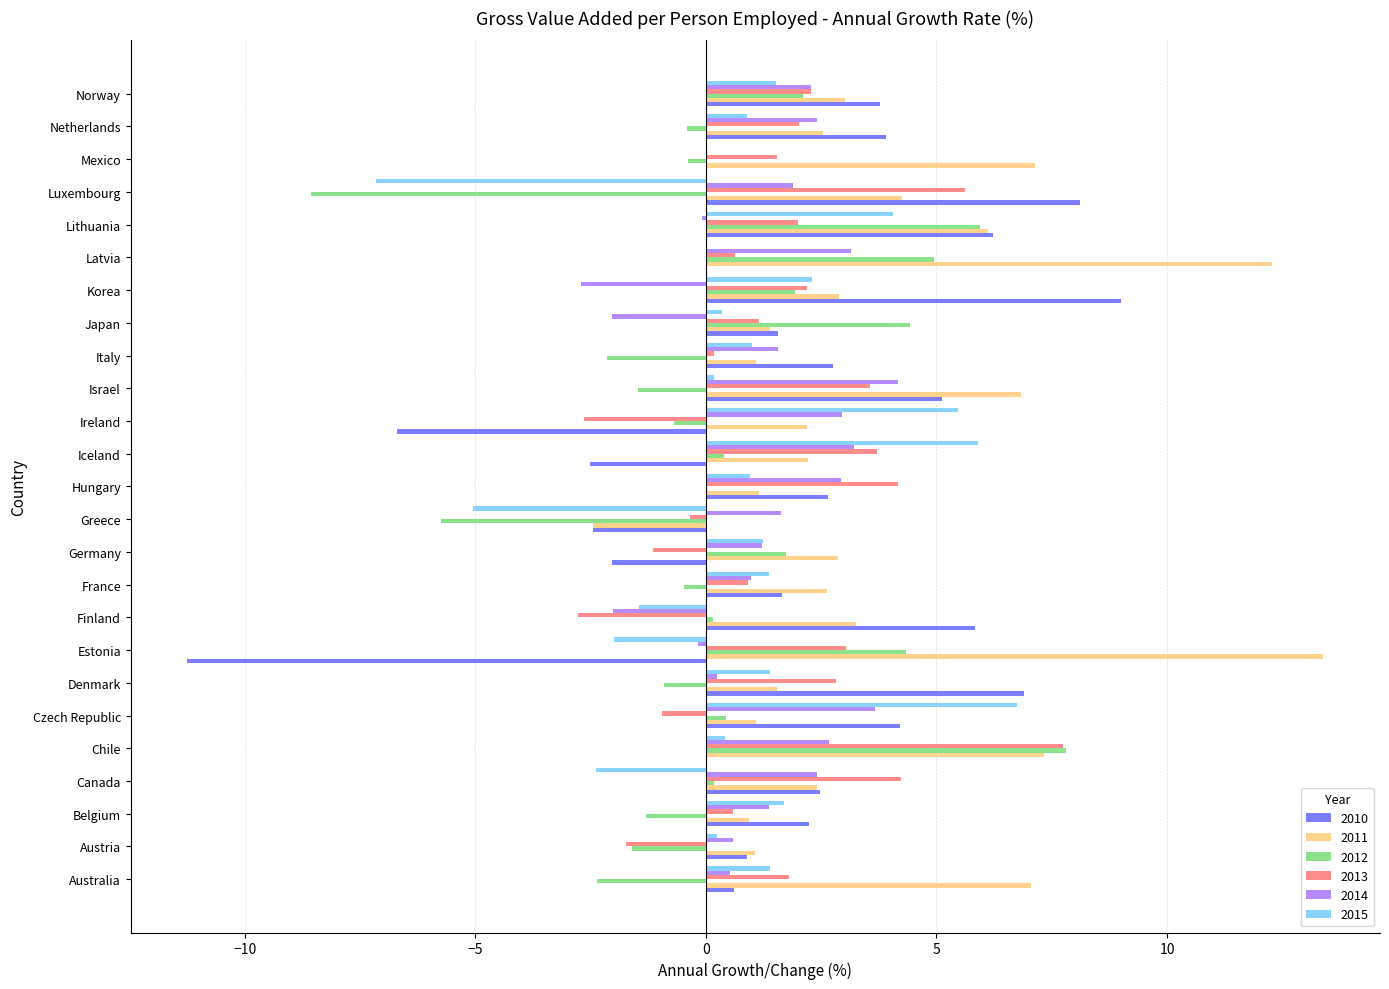

Count the number of data series in this chart.

6